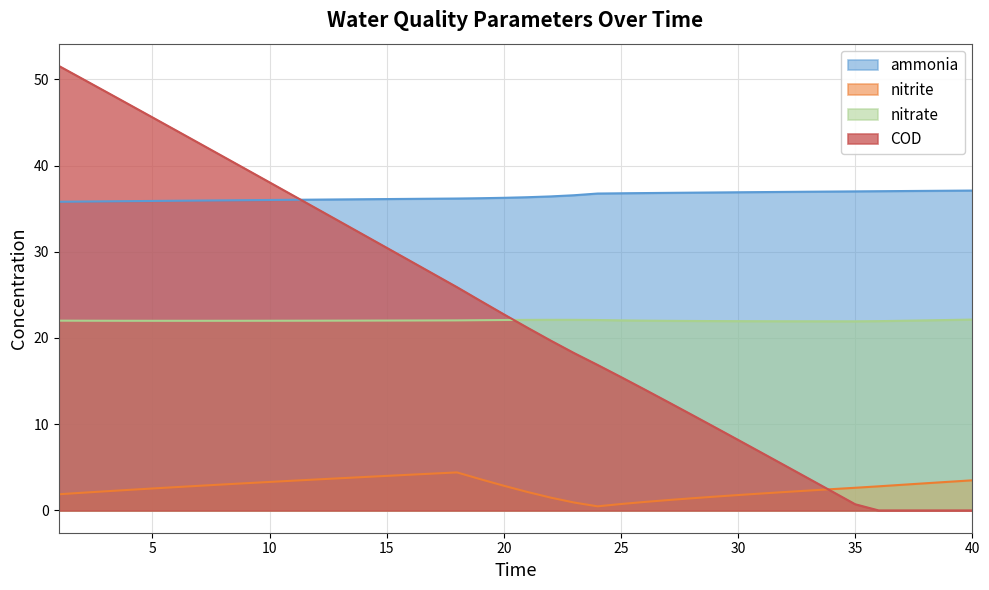

True or false: nitrate and nitrite cross at least once.

False